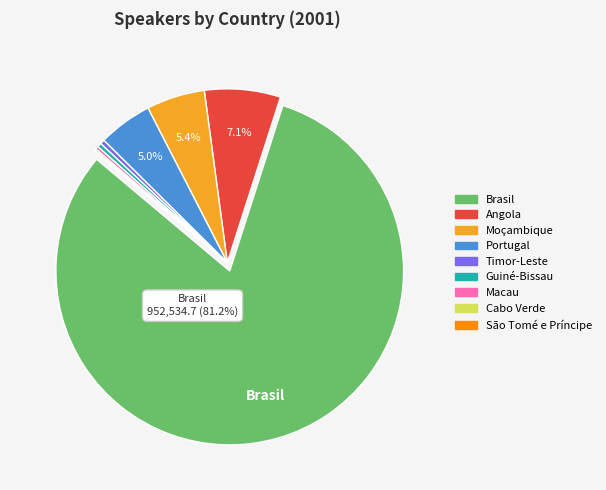

Which has a higher value, Guiné-Bissau or Brasil?

Brasil